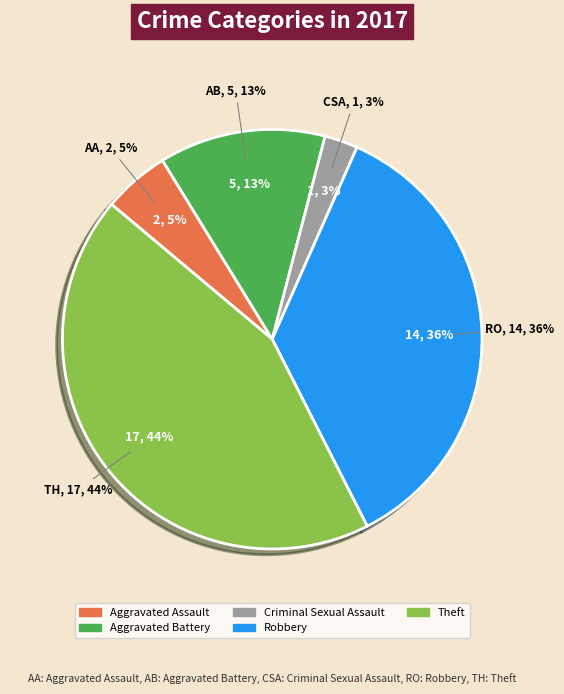

What percentage is NOT represented by Criminal Sexual Assault?

97.4%